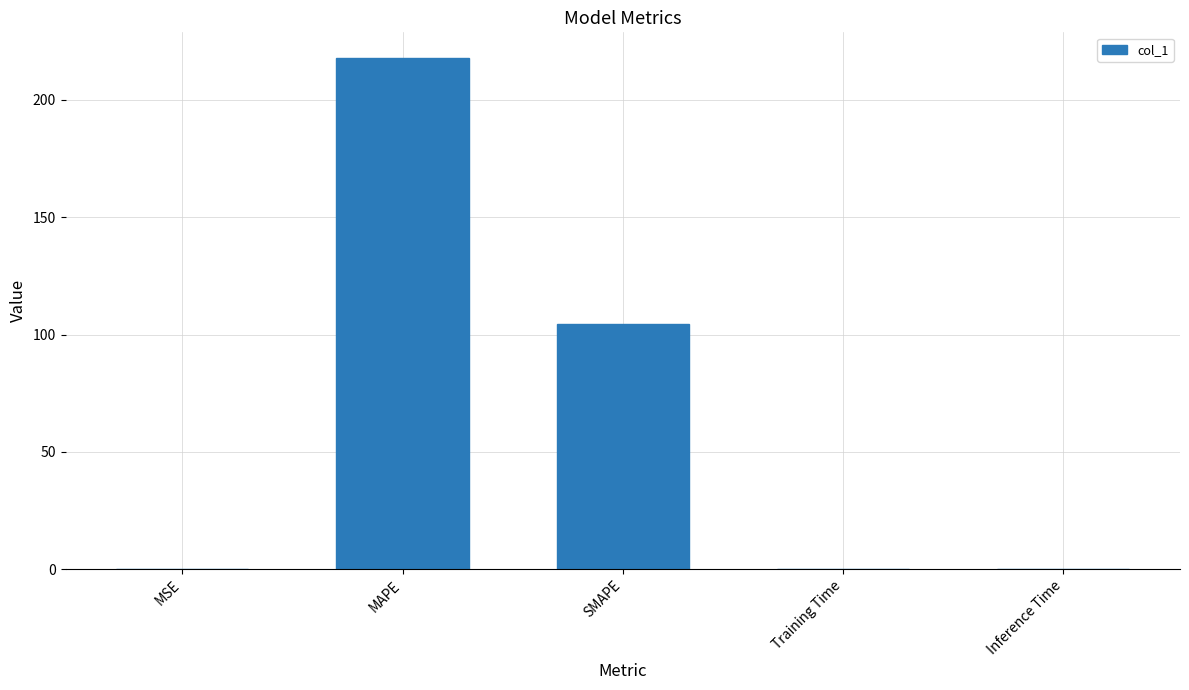

What is the sum of all values?

322.2